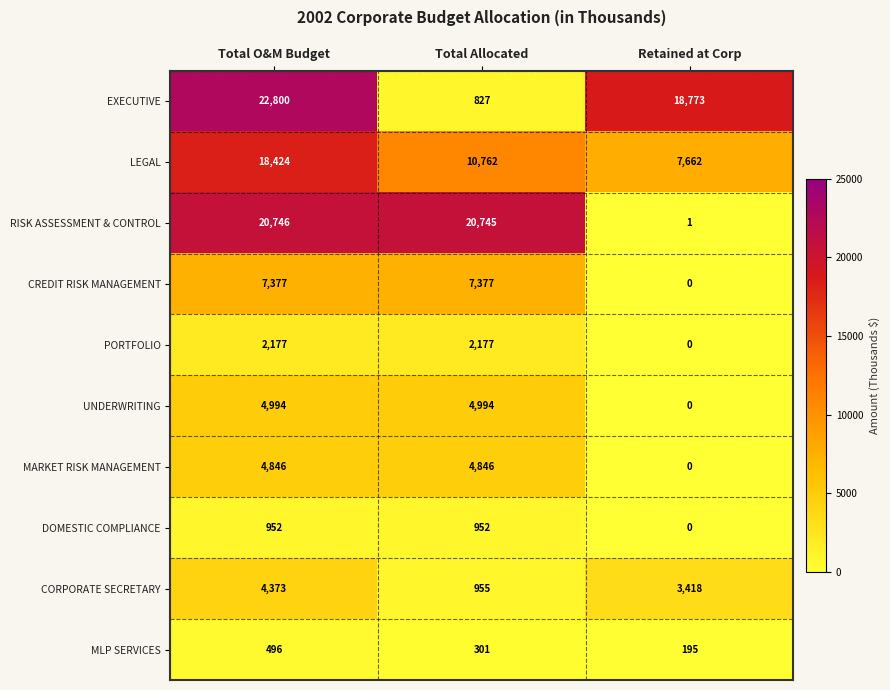

True or false: PORTFOLIO has a value of 0 at Retained at Corp.

True